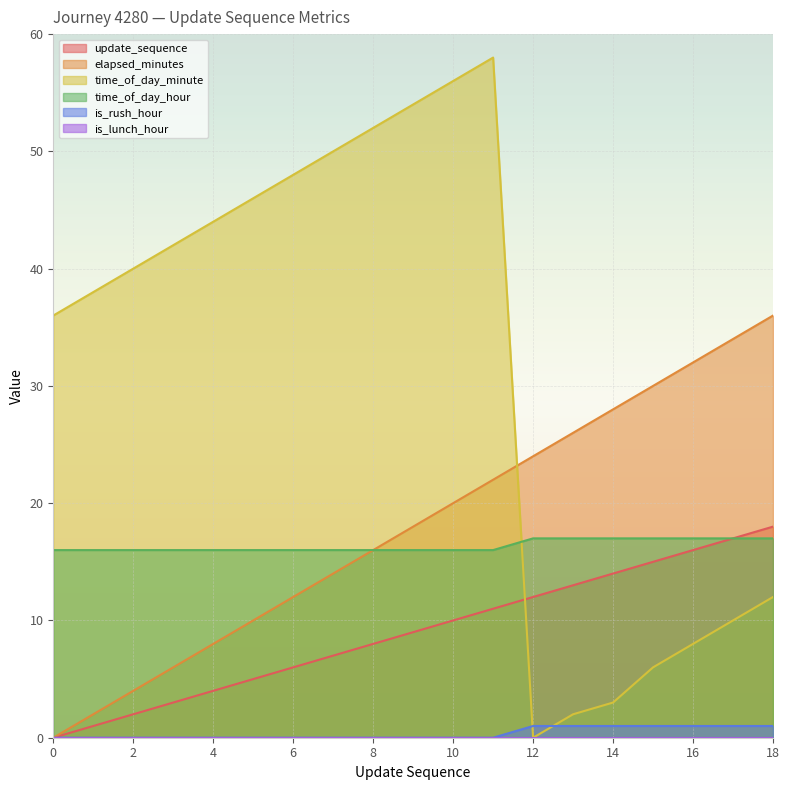

Reading left to right, transcribe all the data shown in this chart.

update_sequence: 0=0	1=1	2=2	3=3	4=4	5=5	6=6	7=7	8=8	9=9	10=10	11=11	12=12	13=13	14=14	15=15	16=16	17=17	18=18
elapsed_minutes: 0=0	1=2	2=4	3=6	4=8	5=10	6=12	7=14	8=16	9=18	10=20	11=22	12=24	13=26	14=28	15=30	16=32	17=34	18=36
time_of_day_minute: 0=36	1=38	2=40	3=42	4=44	5=46	6=48	7=50	8=52	9=54	10=56	11=58	12=0	13=2	14=3	15=6	16=8	17=10	18=12
time_of_day_hour: 0=16	1=16	2=16	3=16	4=16	5=16	6=16	7=16	8=16	9=16	10=16	11=16	12=17	13=17	14=17	15=17	16=17	17=17	18=17
is_rush_hour: 0=0	1=0	2=0	3=0	4=0	5=0	6=0	7=0	8=0	9=0	10=0	11=0	12=1	13=1	14=1	15=1	16=1	17=1	18=1